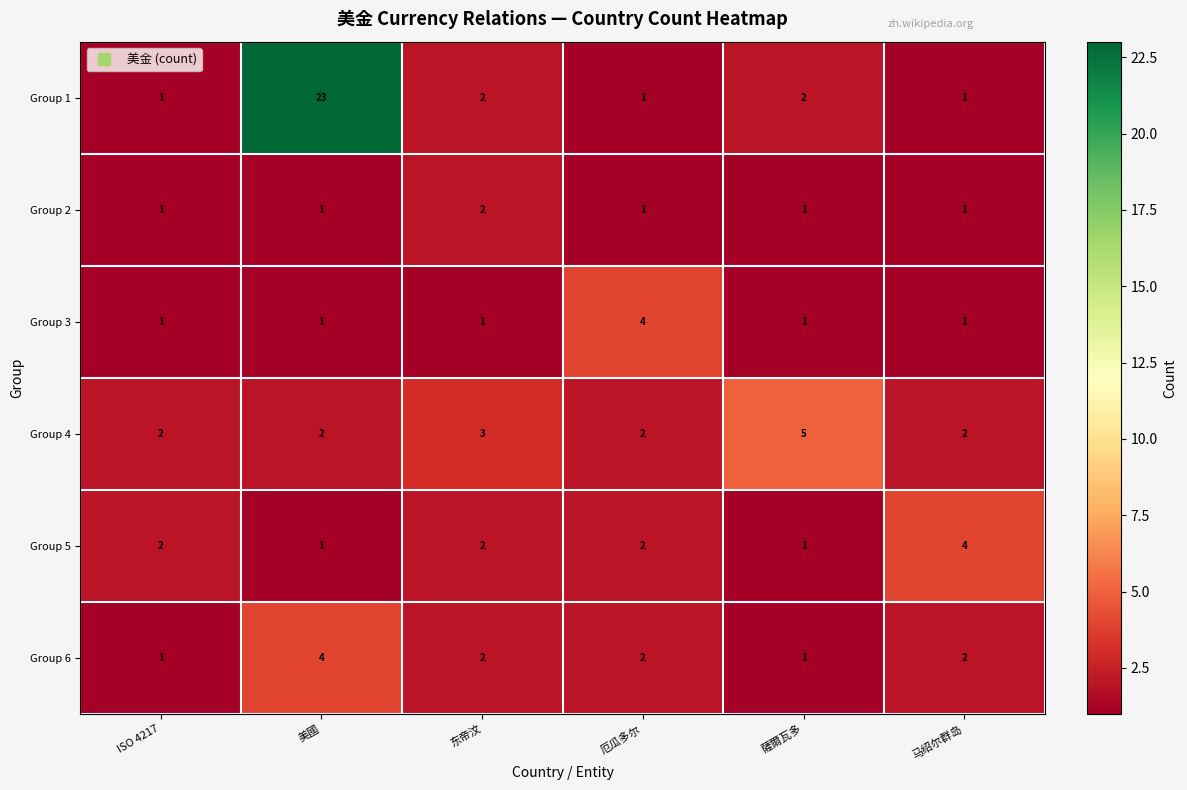

At which label does Group 1 first exceed 2?

美國